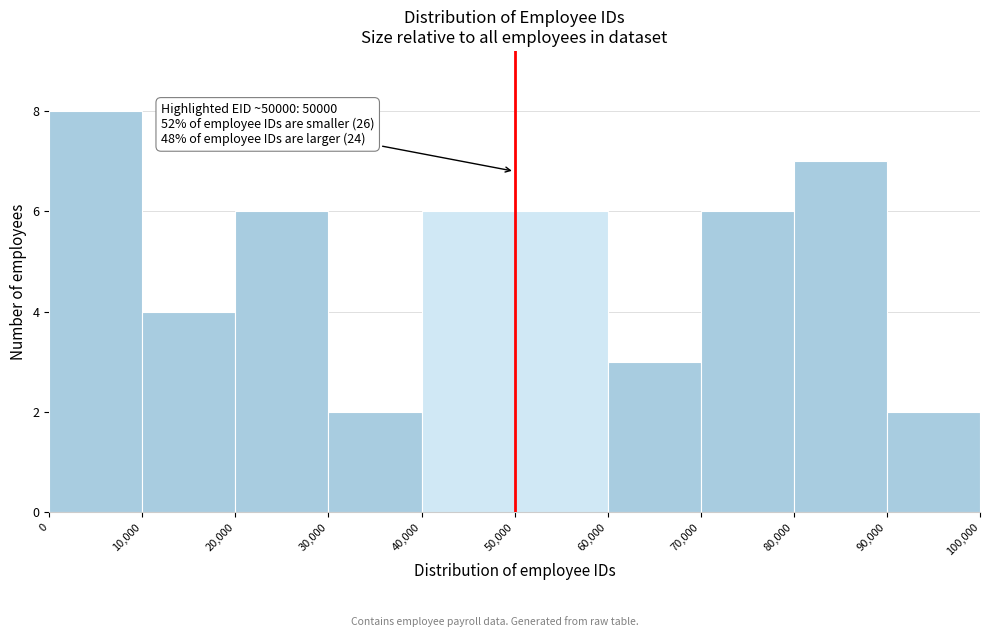

Which range on the x-axis has the tallest bar?

0 to 10,000